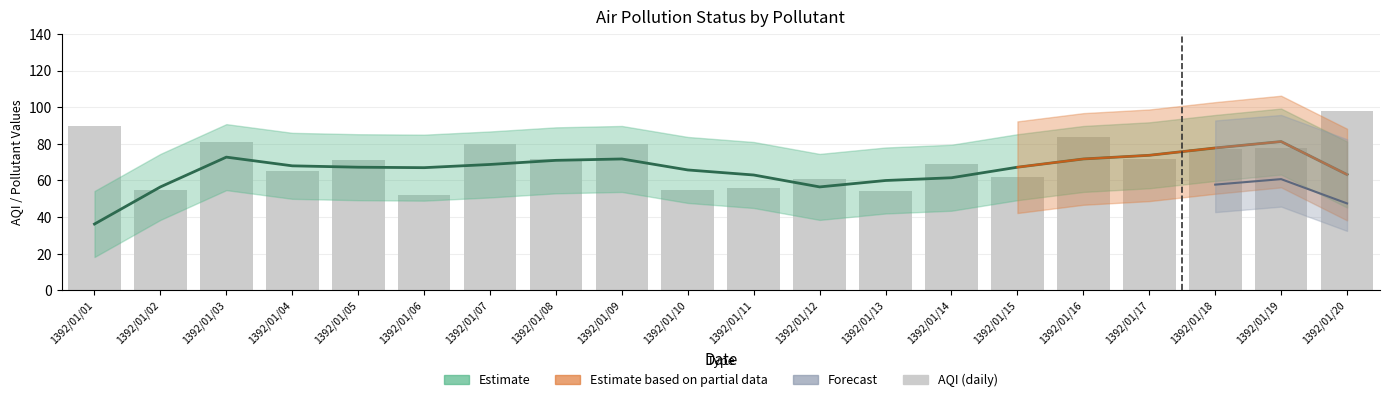

What is the change in value from 1392/01/11 to 1392/01/14?

+13